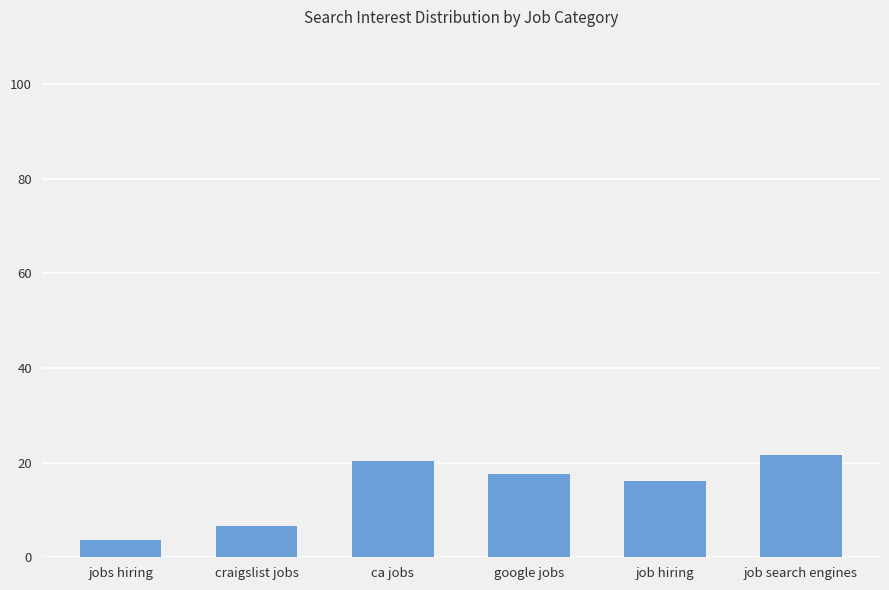

How many bars are there in total?

6